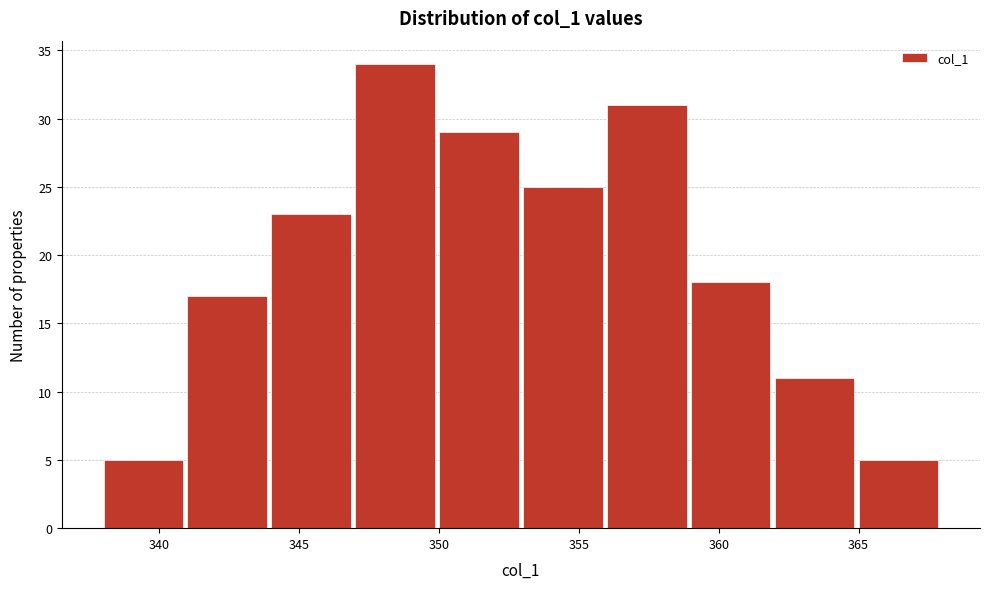

Over which range of the x-axis is the bar tallest?

347 to 350